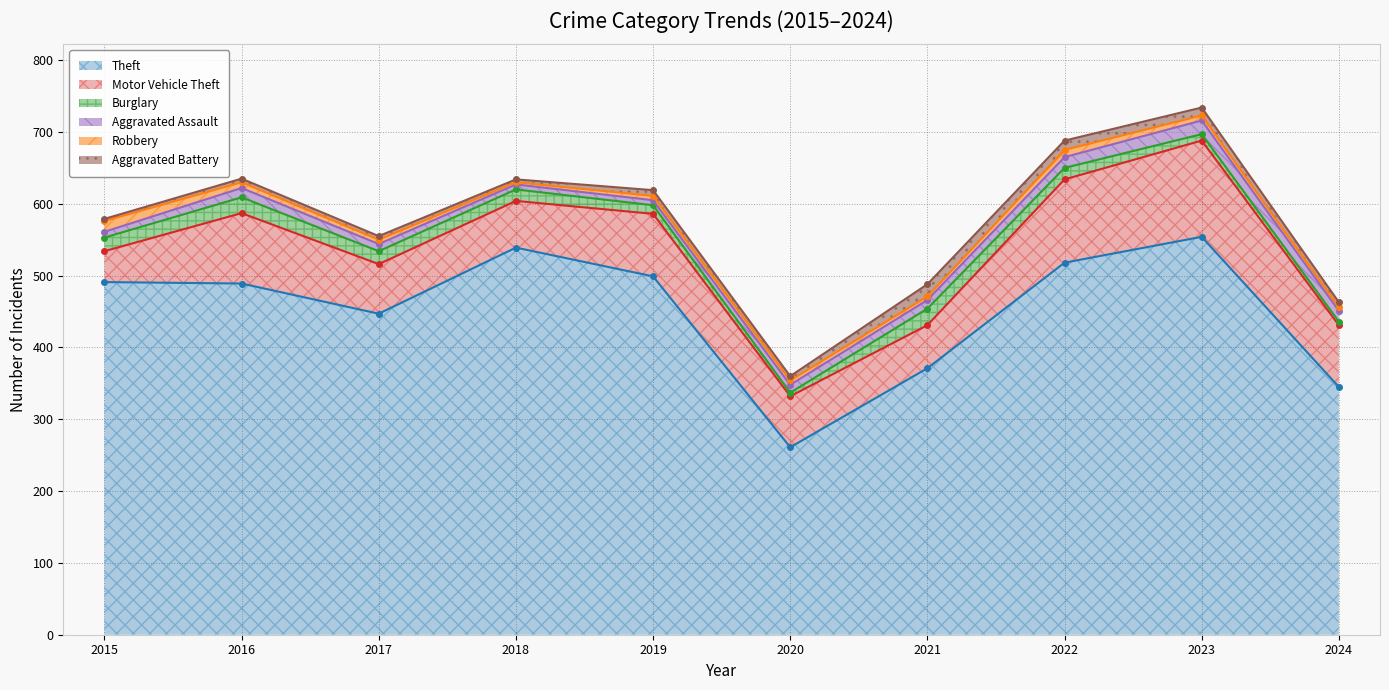

Where do Aggravated Battery and Aggravated Assault first cross each other?

2018 and 2019